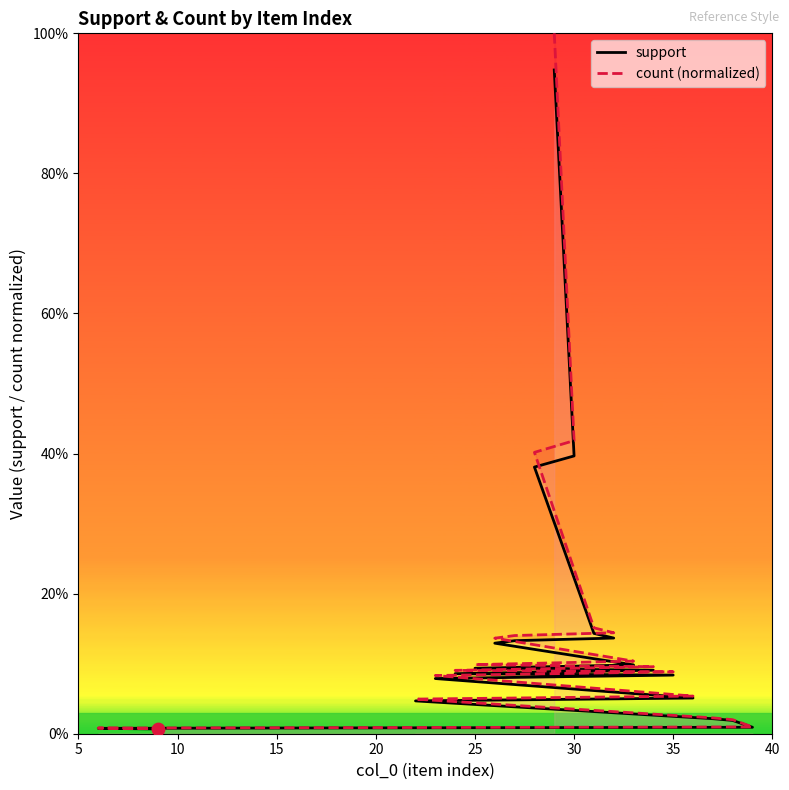

Is the value of support at 8 greater than the value of count (normalized) at 35?

No